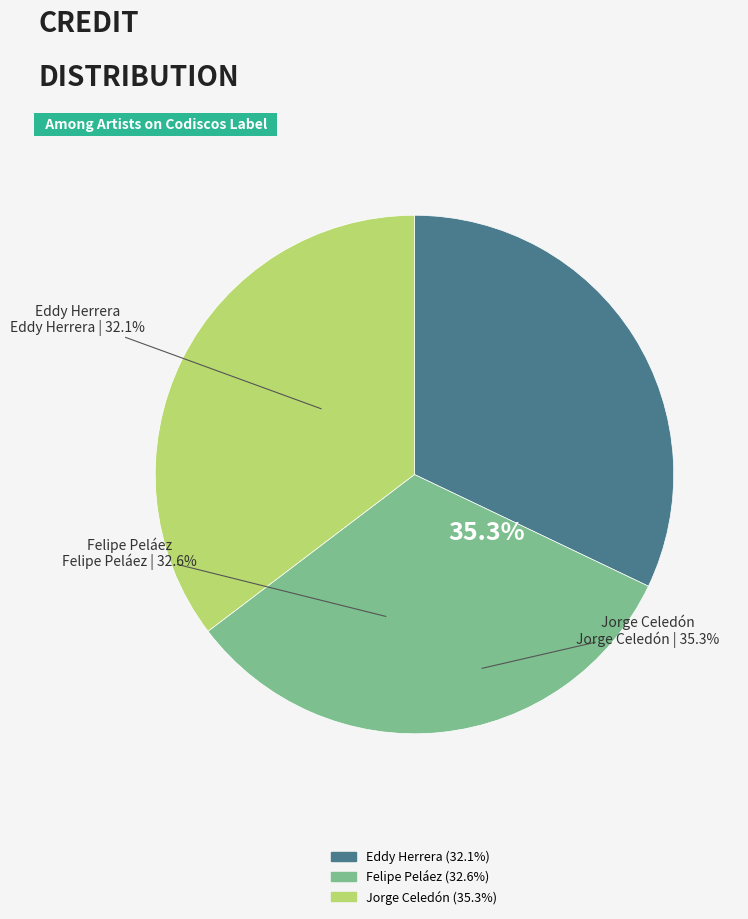

To the nearest percent, what is the difference between the largest and smallest slice percentages?

3%